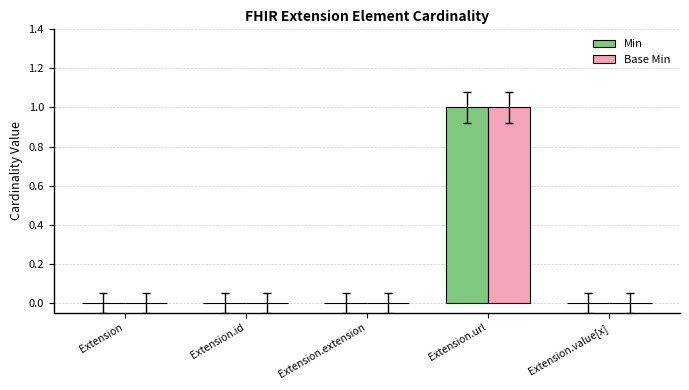

The Min series shows -1 at Extension.extension. True or false?

False